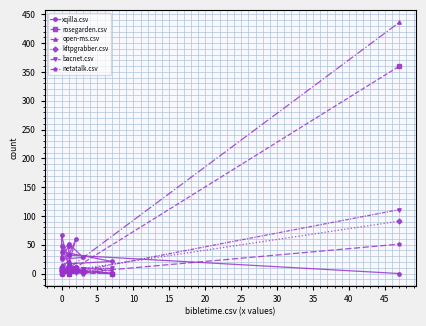

Which series has the largest range (max minus min)?

open-ms.csv